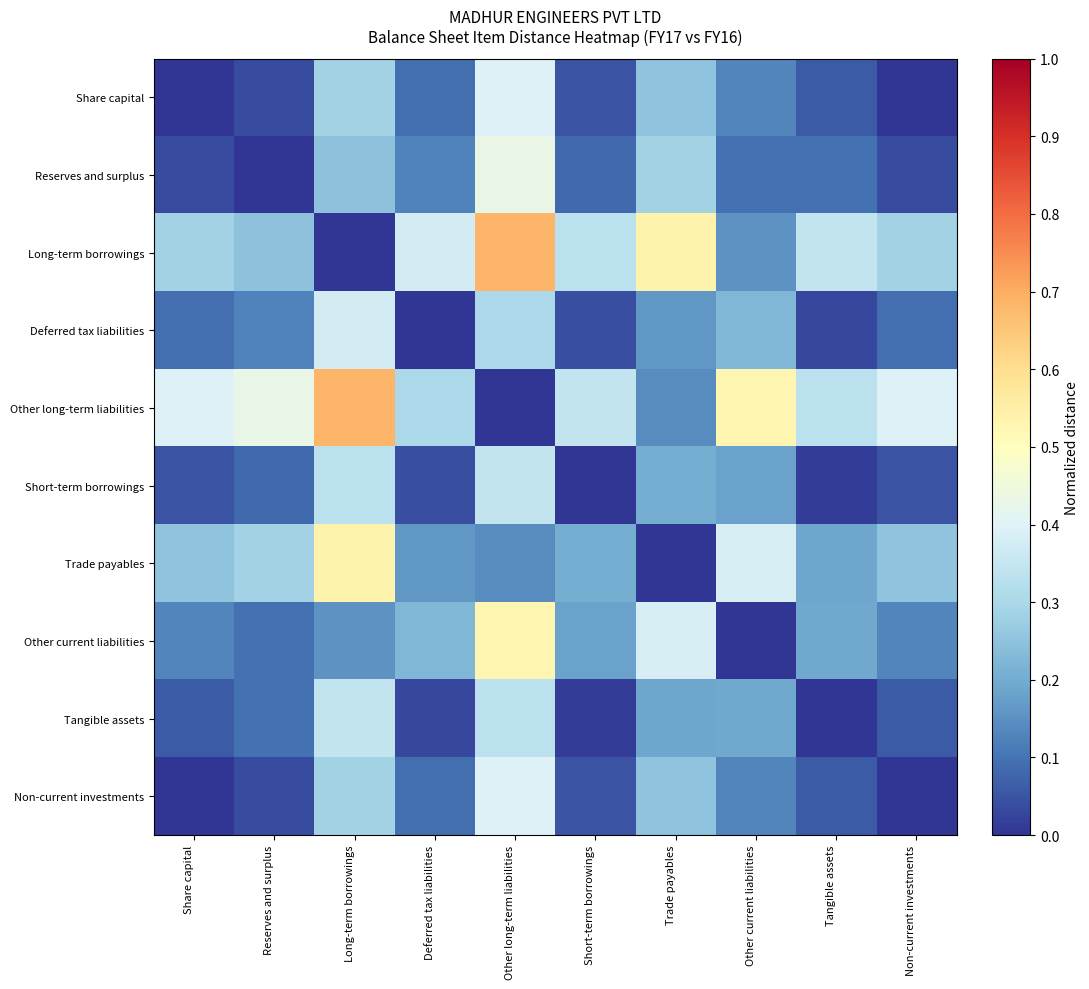

Which series has the widest spread of values?

Long-term borrowings